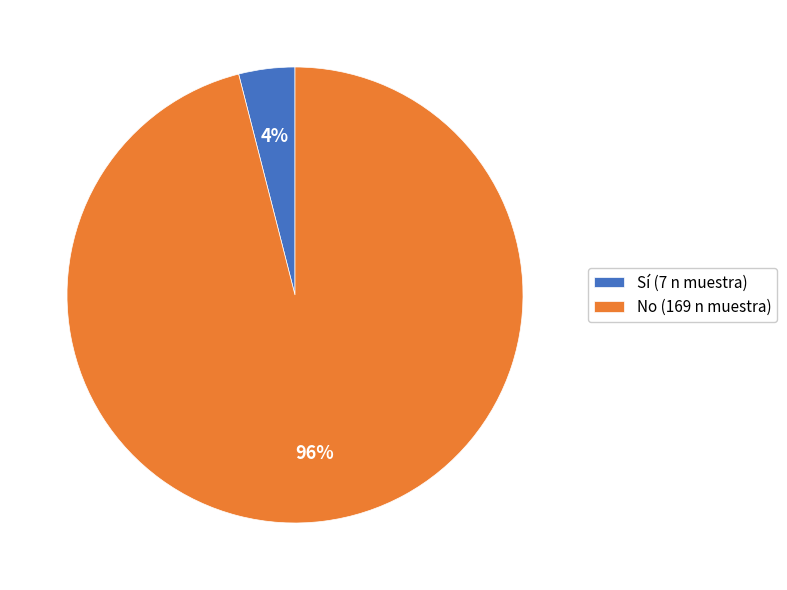

How many slices are in this pie chart?

2